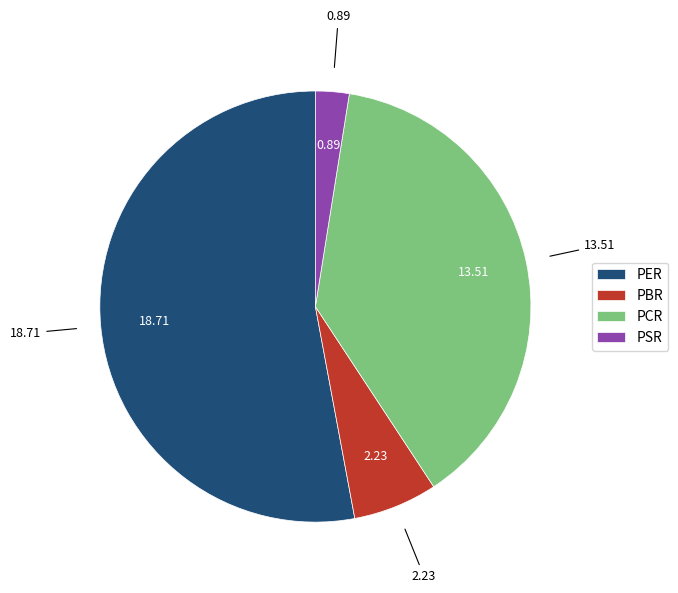

Is there any slice that represents more than half of the pie?

Yes